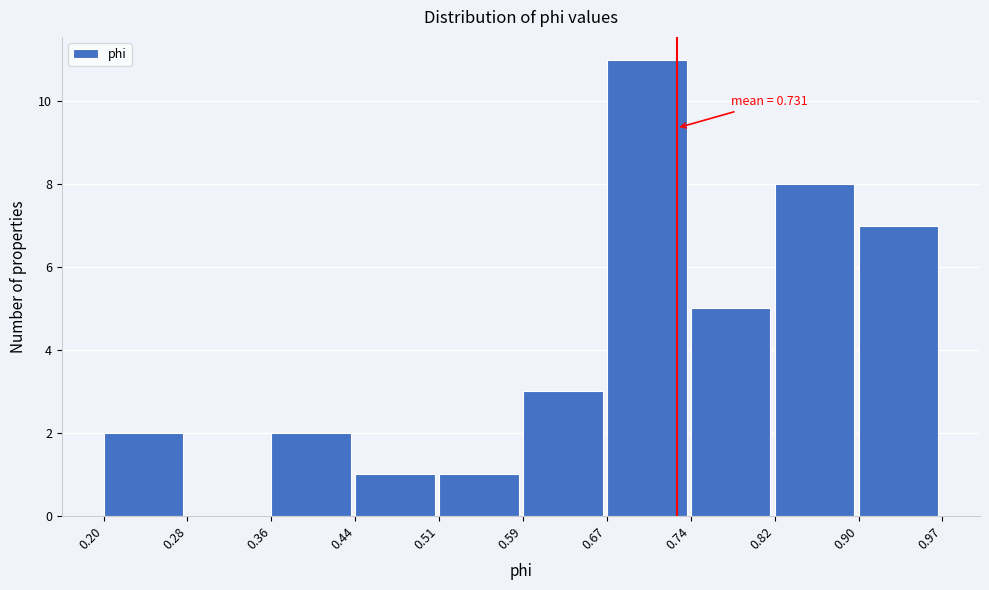

Which range on the x-axis has the tallest bar?

0.67 to 0.74